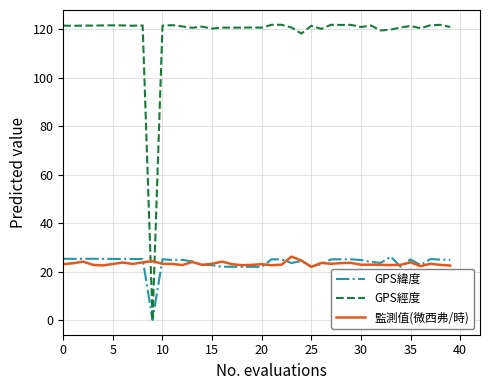

Which series has the largest total across all categories?

GPS經度